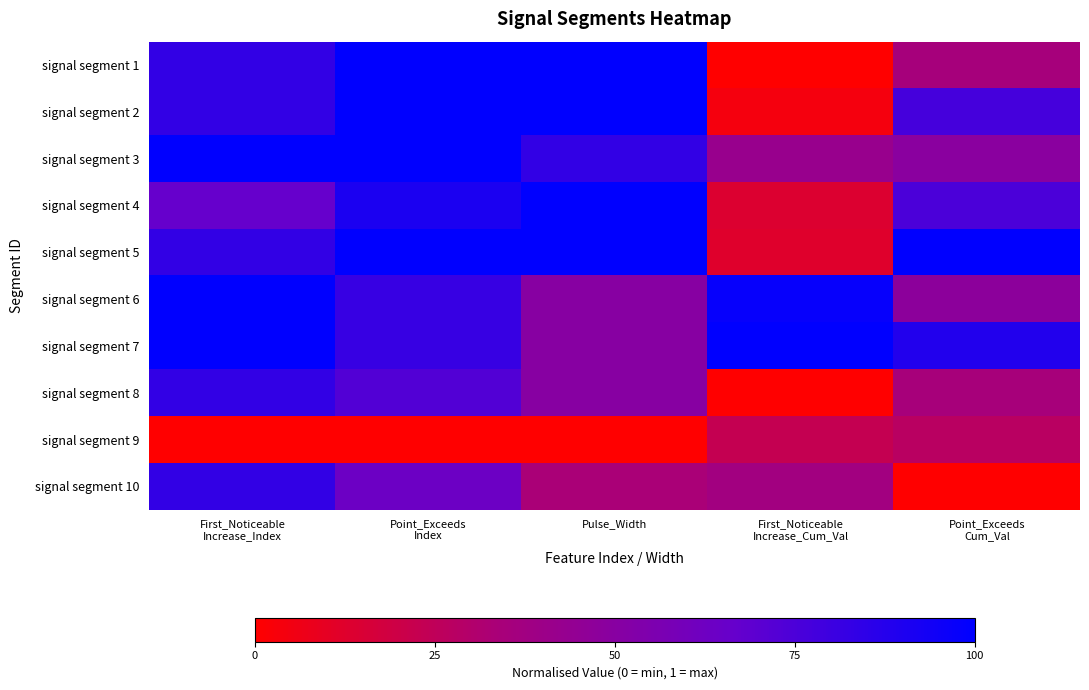

How many series are shown in this chart?

10